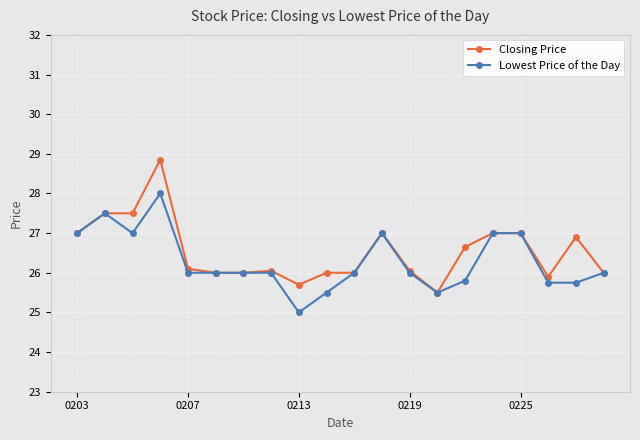

True or false: Closing Price has more than 2 points higher than both neighbors.

True